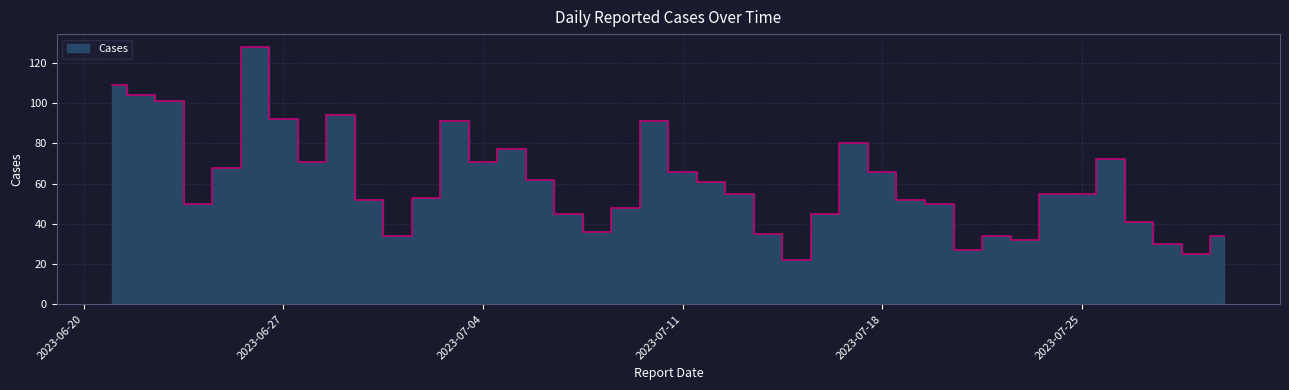

How many lines are shown in the chart?

1